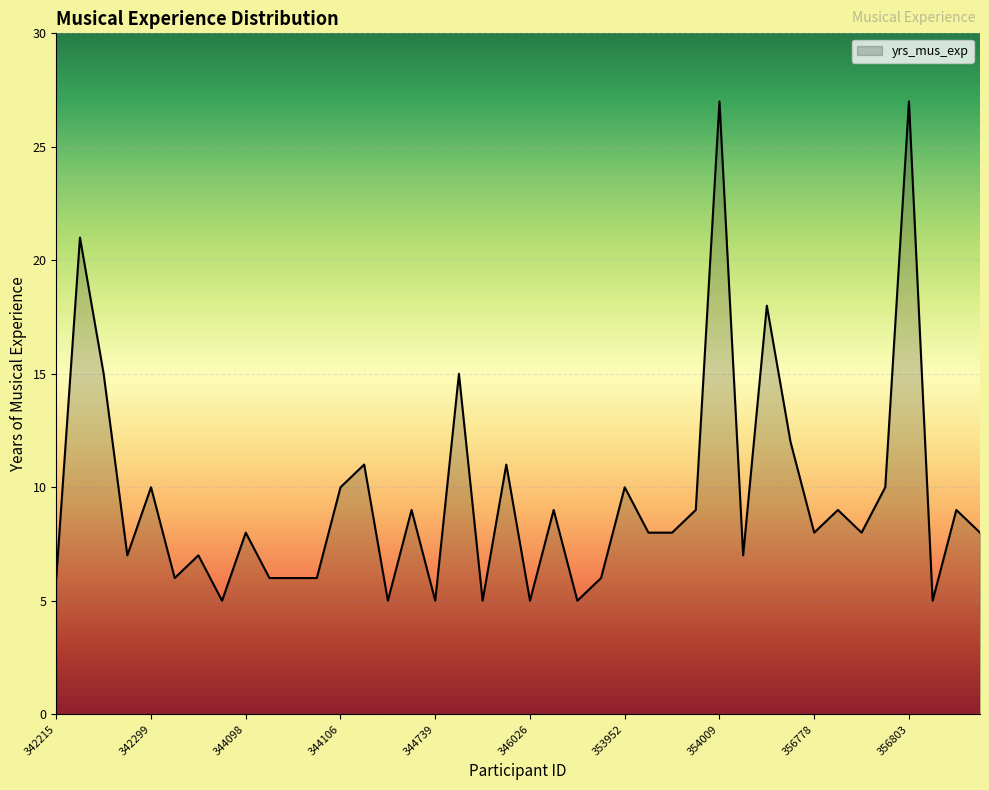

What is the greatest value displayed?

27